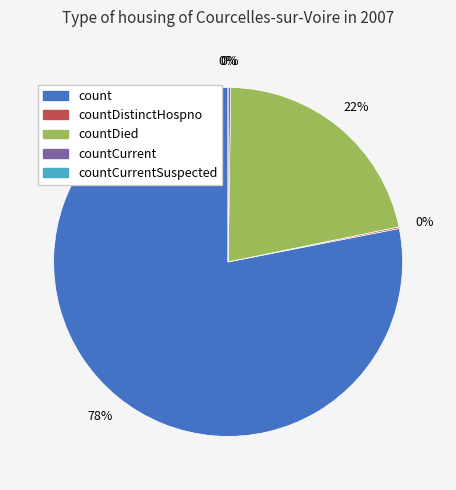

True or false: count accounts for 78% of the total.

True